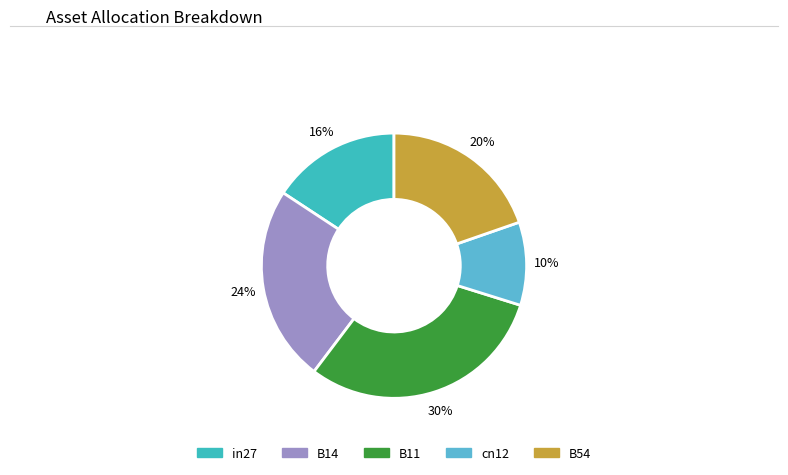

What percentage is NOT represented by in27?

84.3%